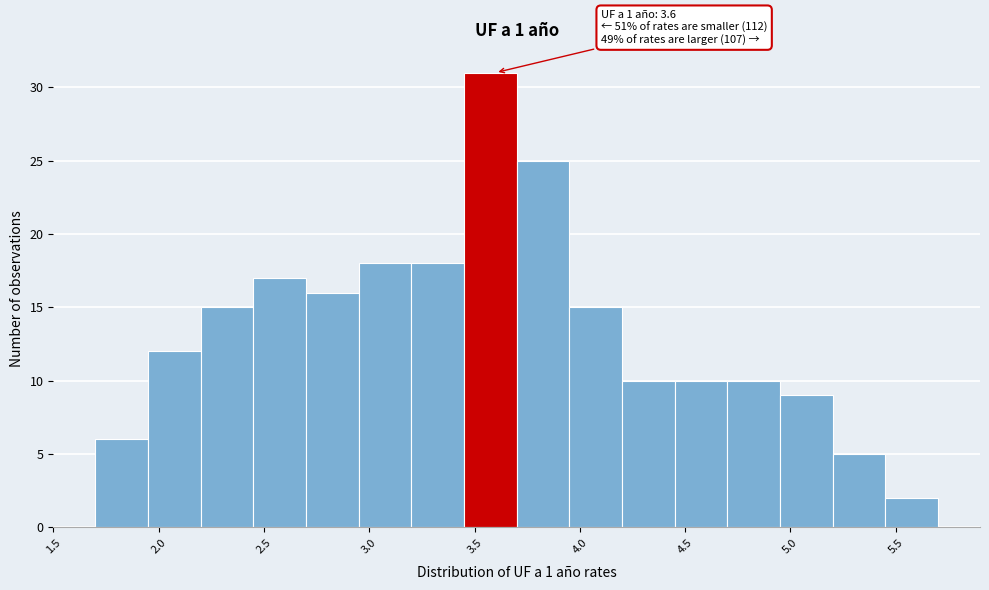

Over which range of the x-axis is the bar tallest?

3.45 to 3.70